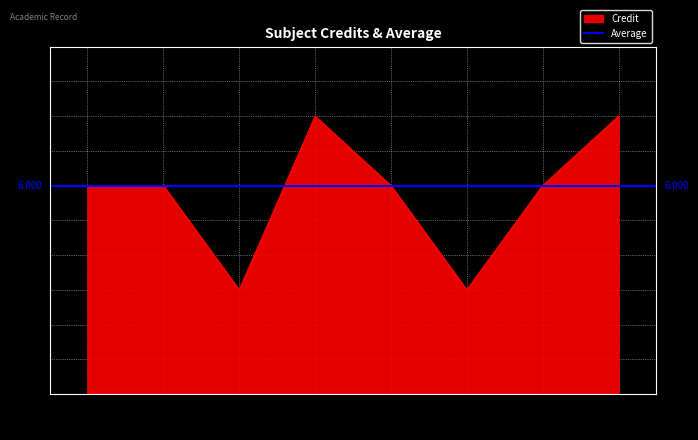

Which series changed the most between EE204 and EE280?

Credit